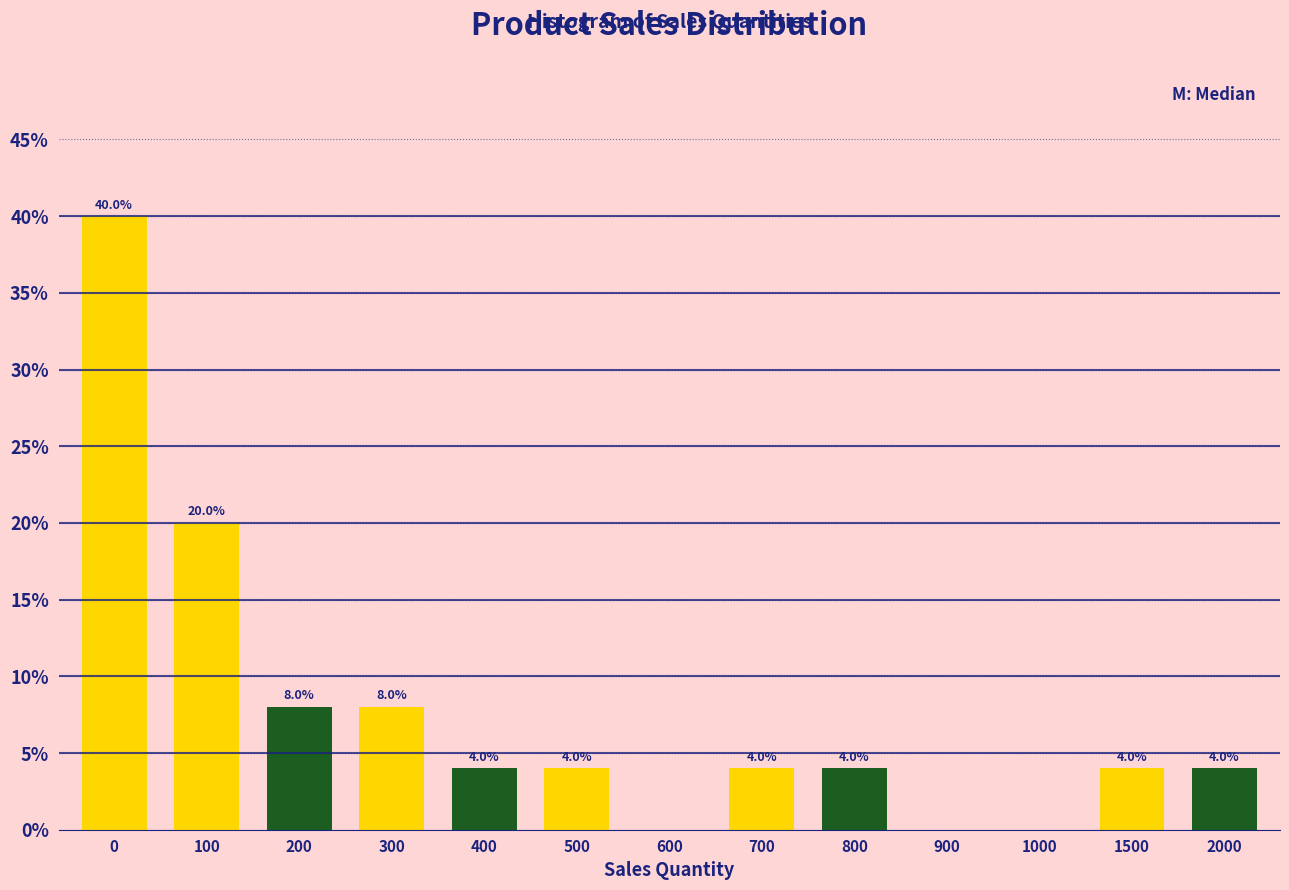

Reading left to right, transcribe all the data shown in this chart.

0=40	100=20	200=8	300=8	400=4	500=4	600=0	700=4	800=4	900=0	1000=0	1500=4	2000=4